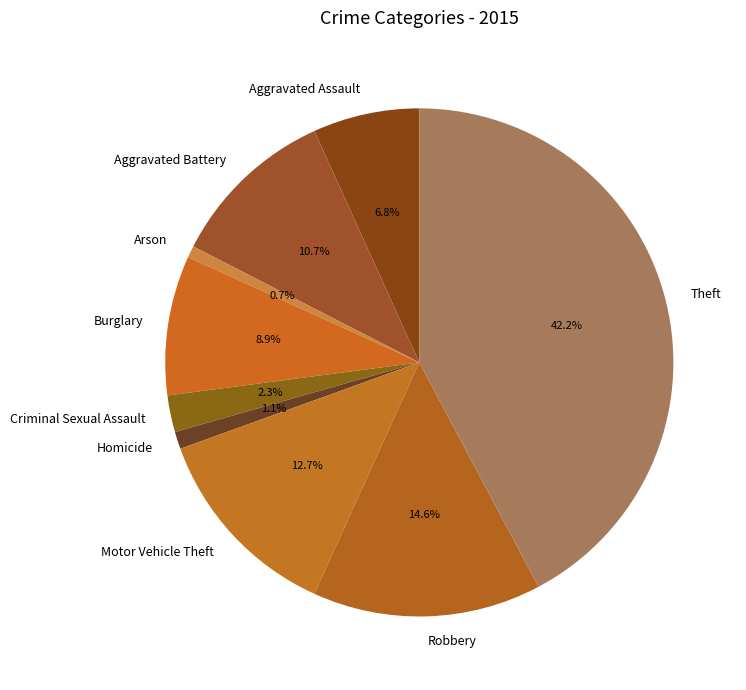

How many slices are in this pie chart?

9